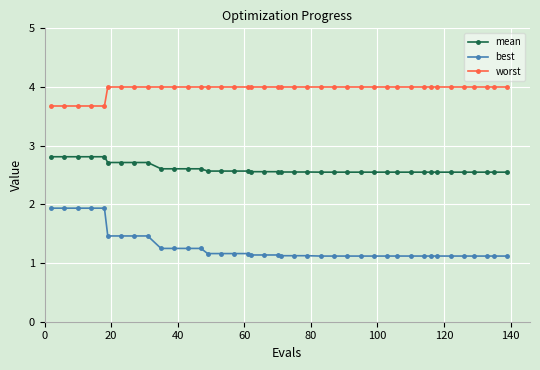

Which series has the widest spread of values?

best